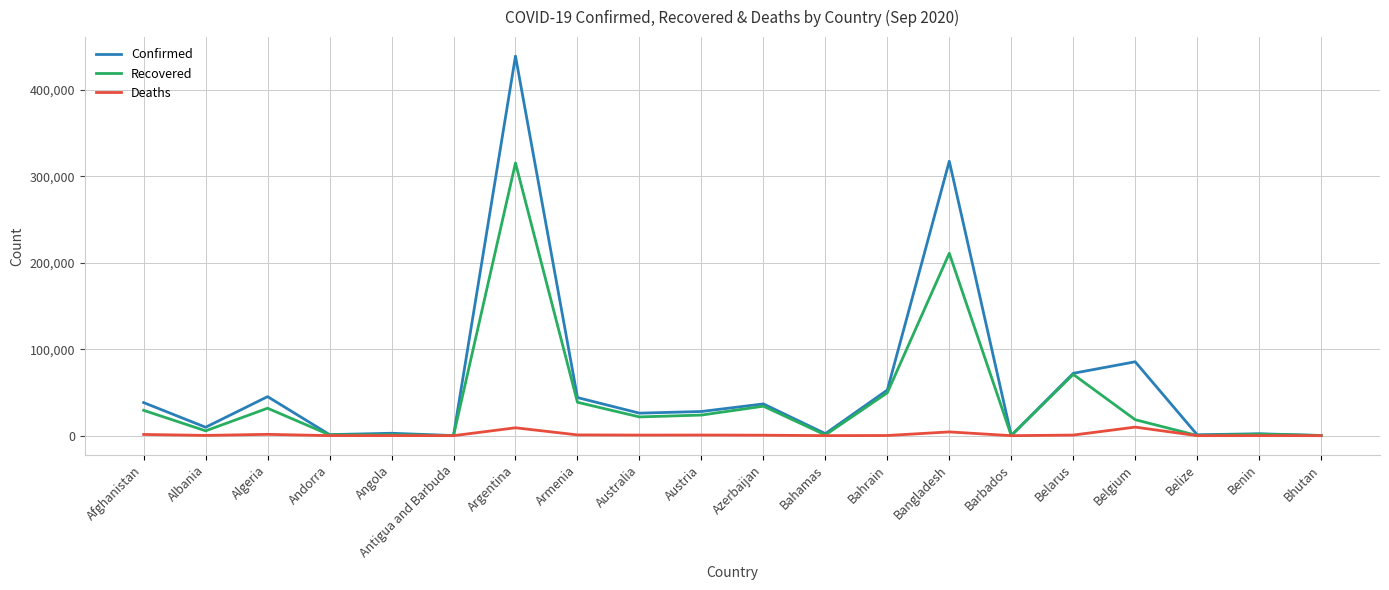

At Algeria, list the series in order from largest to smallest.

Confirmed, Recovered, Deaths